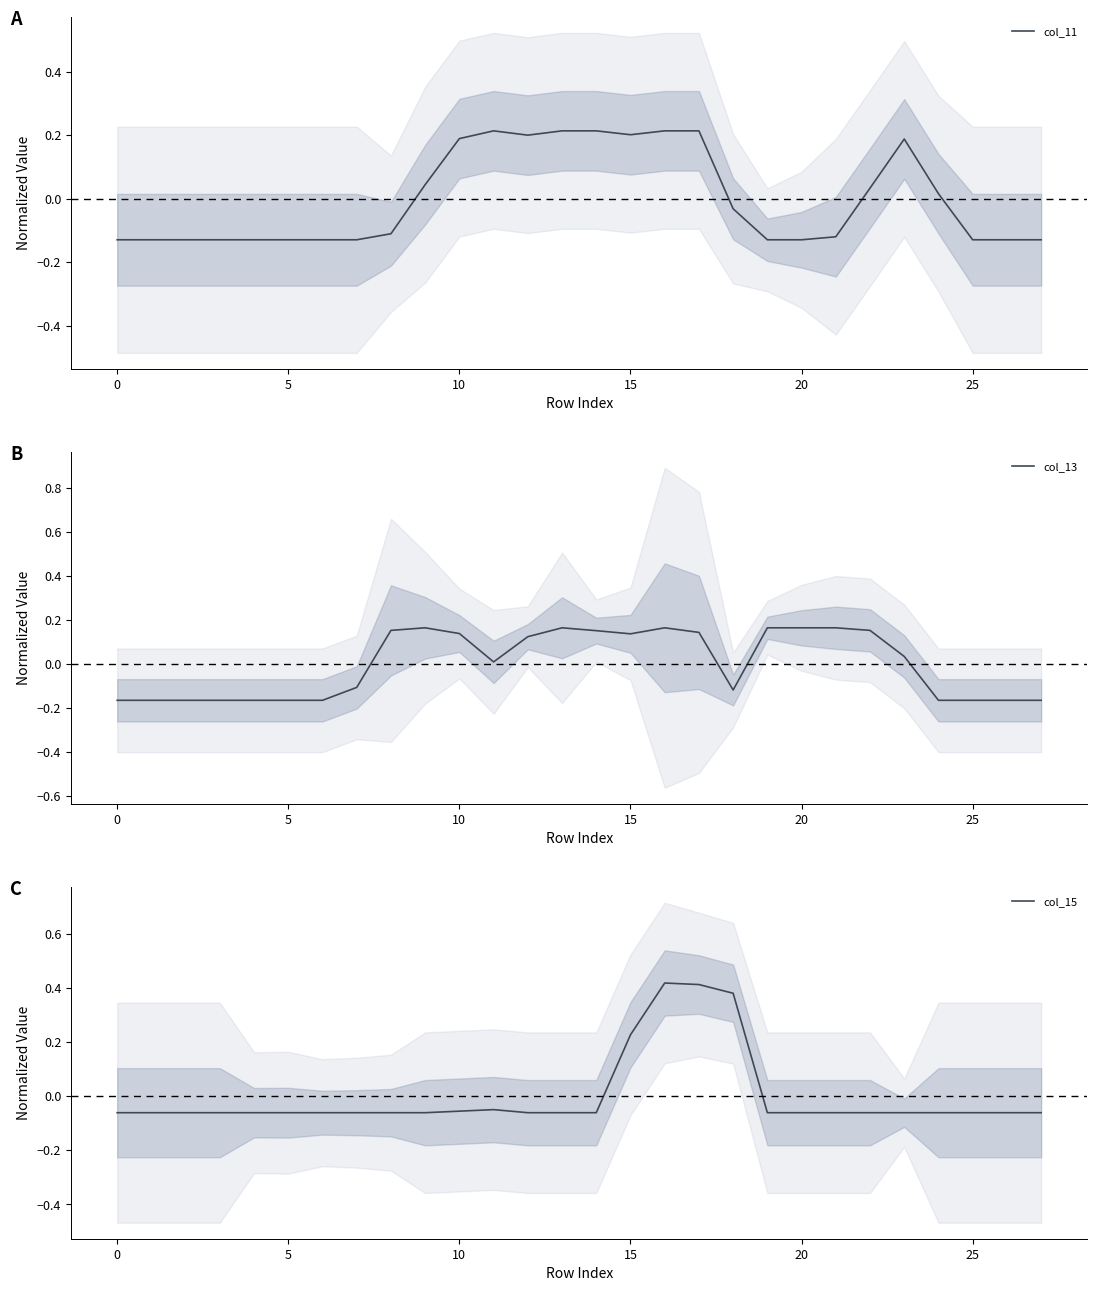

What is the spread (max minus min) of values at 19?

0.3